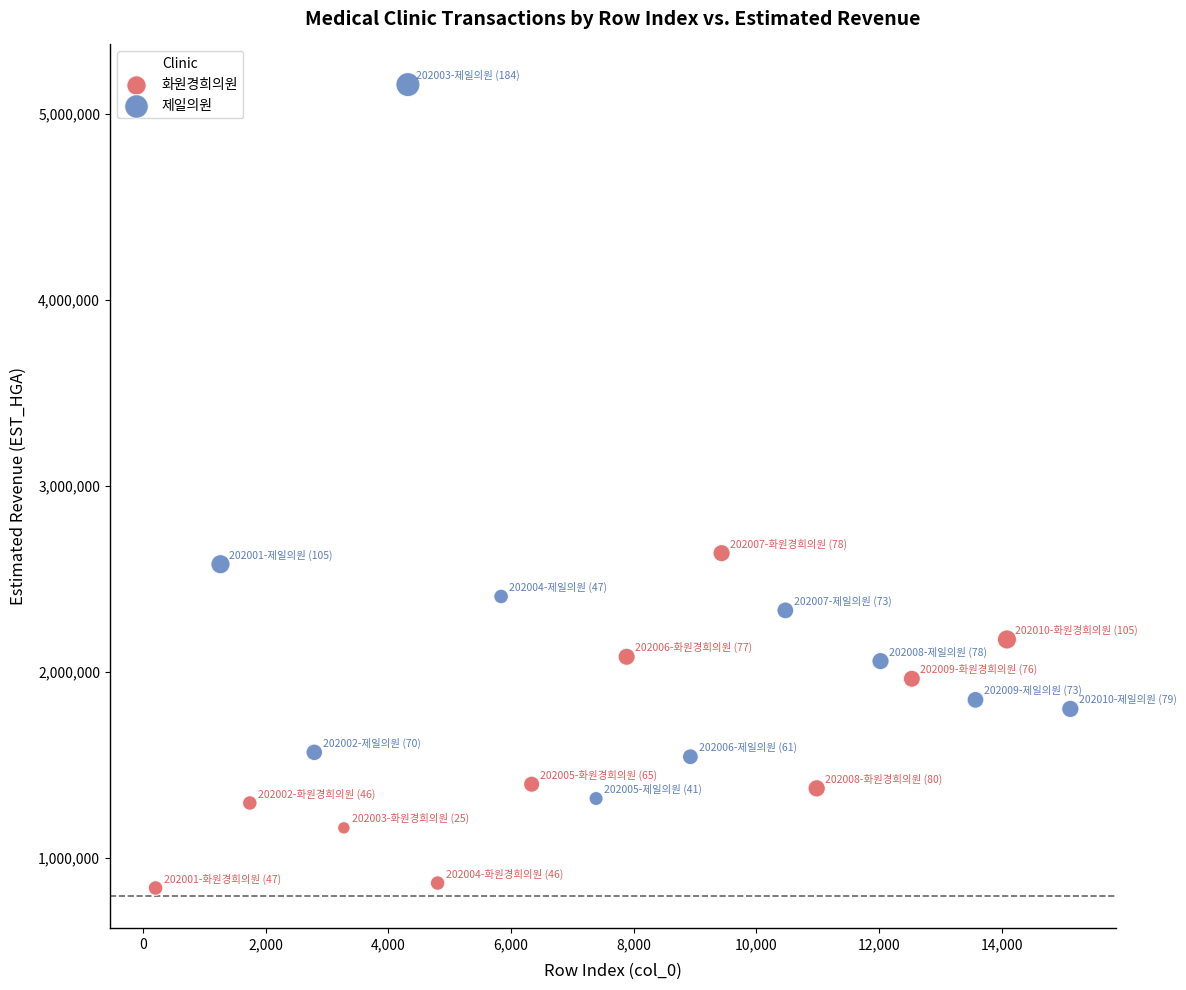

Which series has the largest Y range (max minus min)?

제일의원